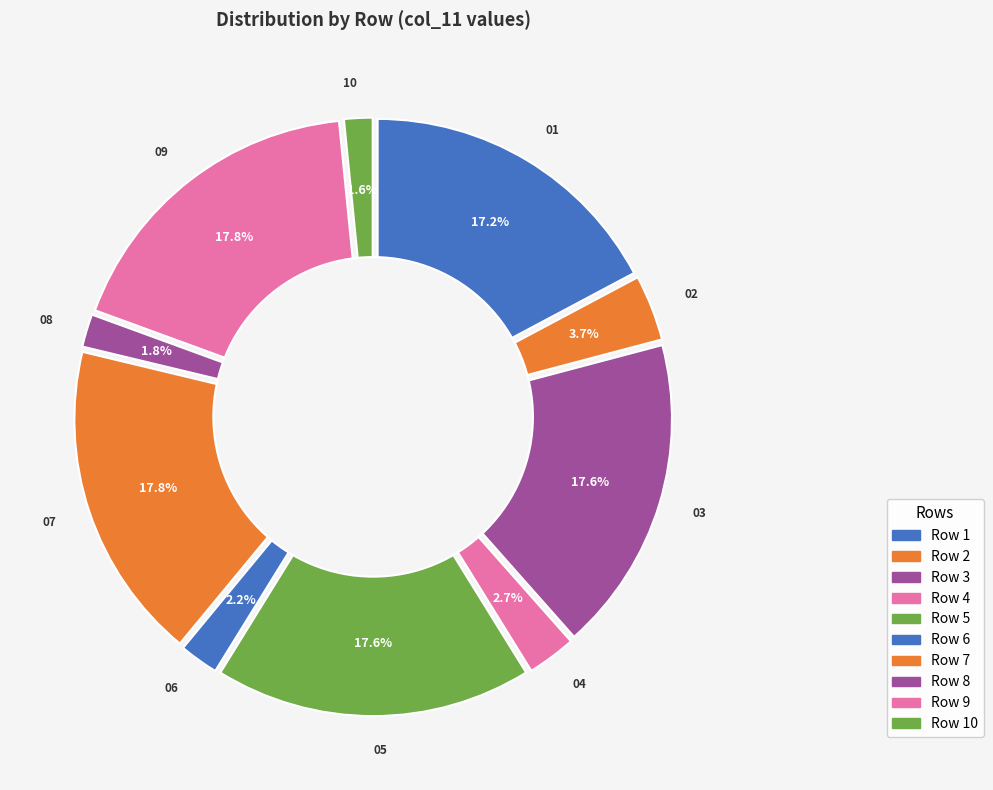

Between 7 and 9, which is larger?

9